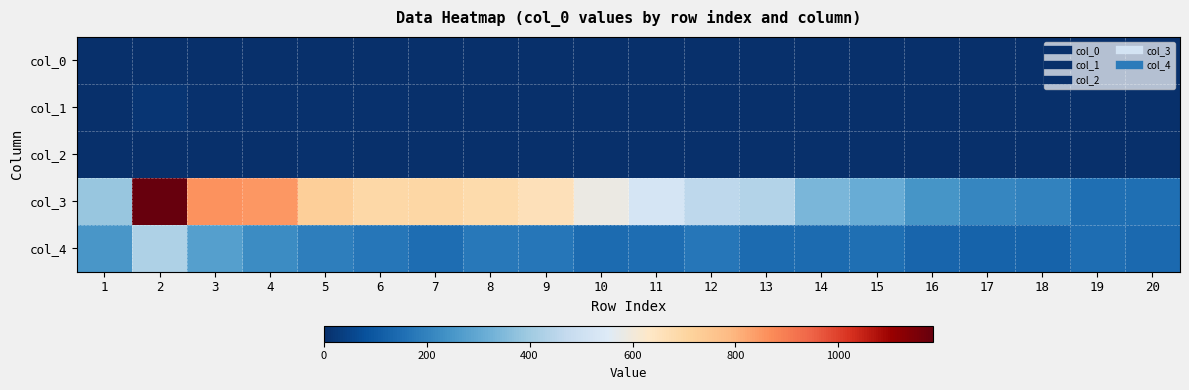

At which category is the sum across all series the highest?

2